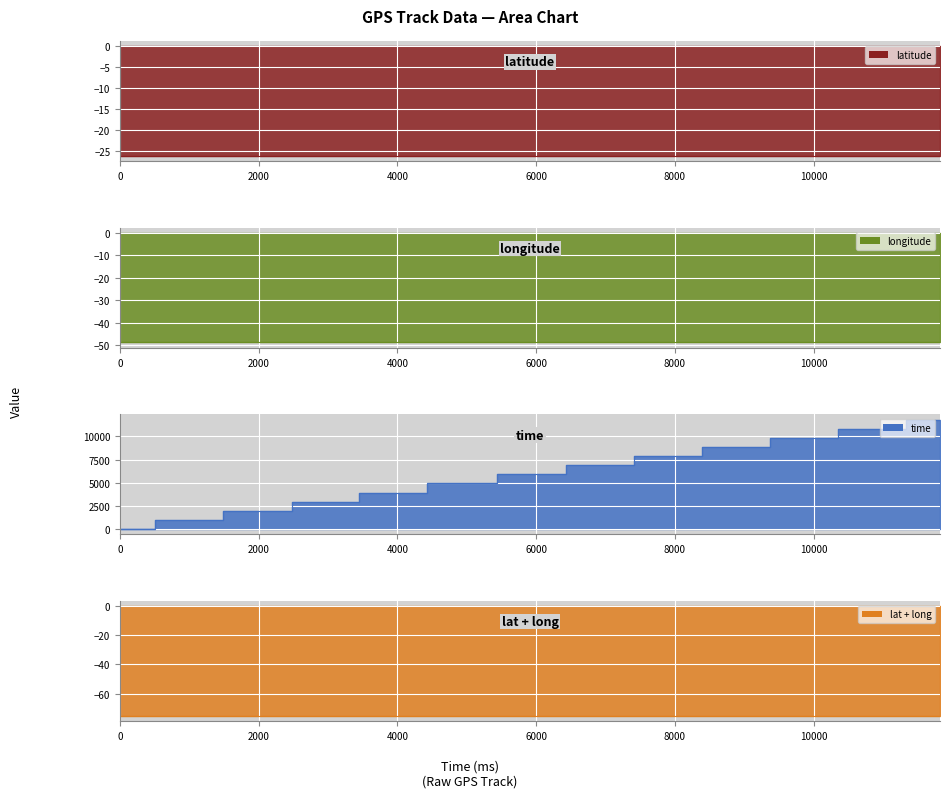

What is the sum of all time values?

76975.0